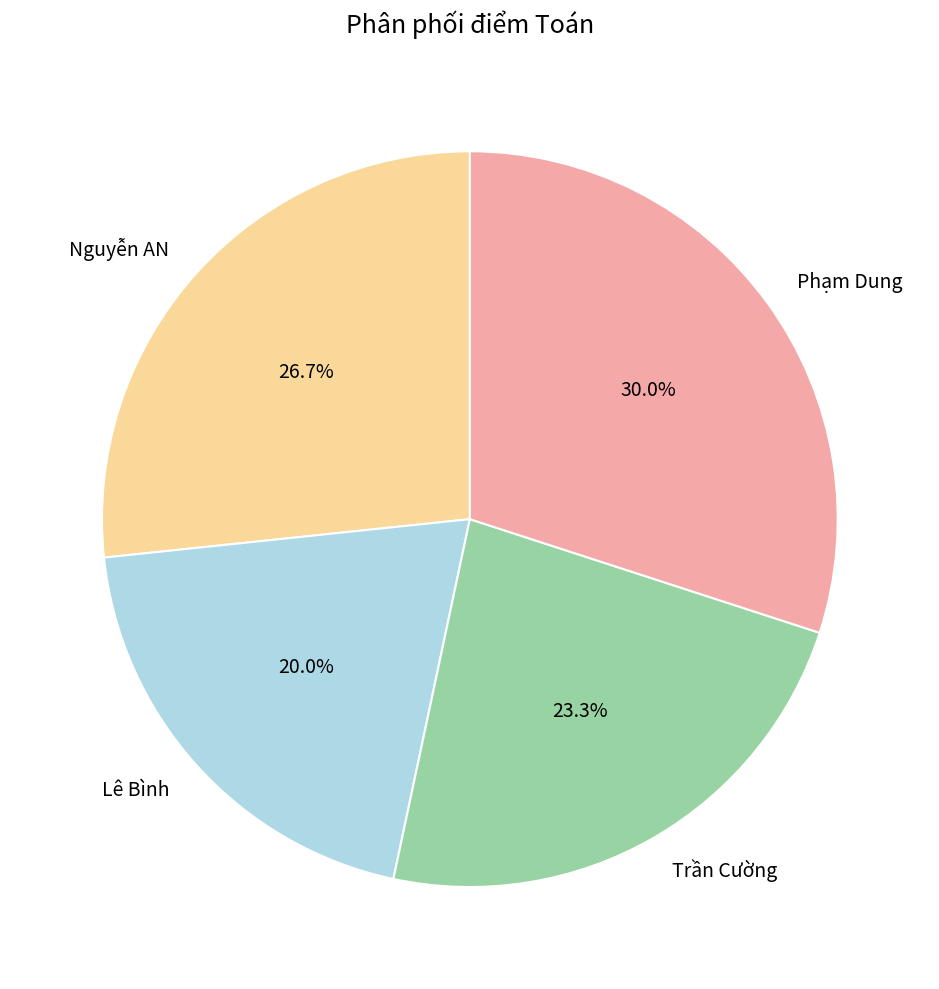

What is the ratio of the value at Trần Cường to the value at Nguyễn AN?

0.9